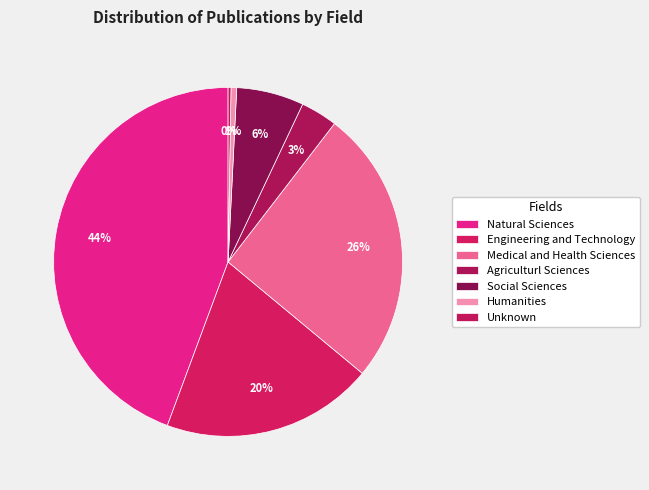

Rank the categories by value from highest to lowest.

Natural Sciences, Medical and Health Sciences, Engineering and Technology, Social Sciences, Agriculturl Sciences, Humanities, Unknown